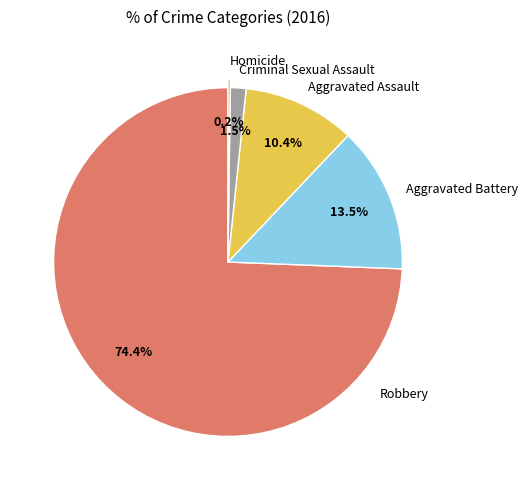

Is it true that Aggravated Battery is 5% of the pie?

False